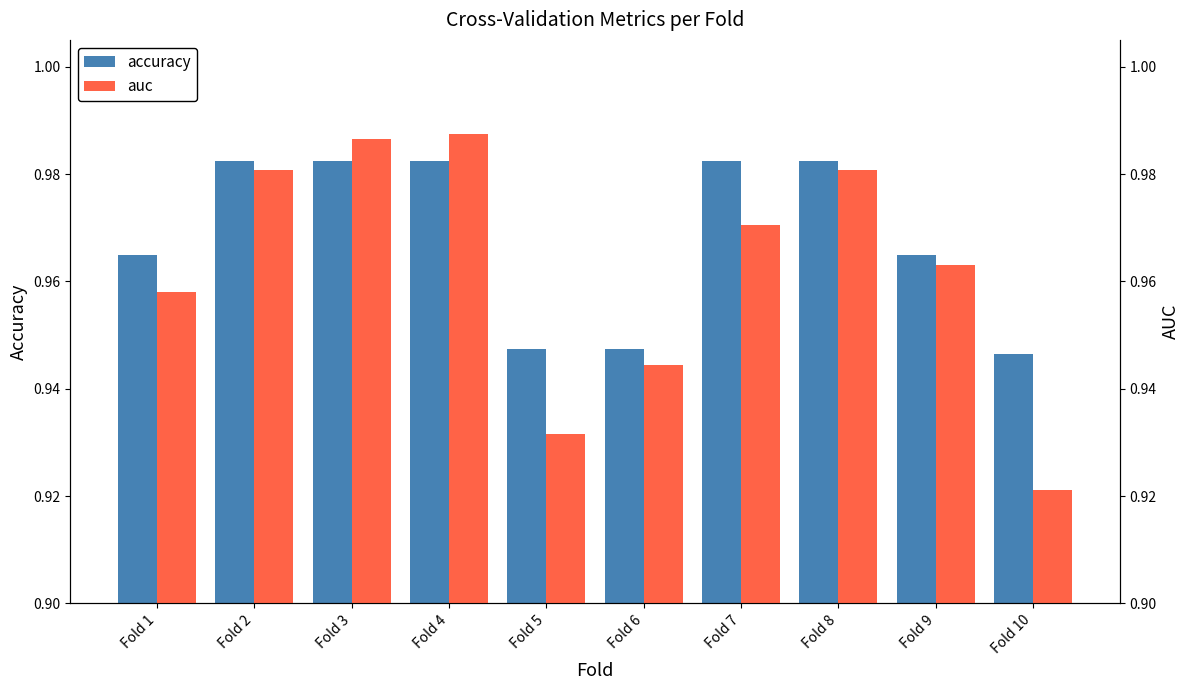

True or false: auc has a value of 1.0 at Fold 9.

True